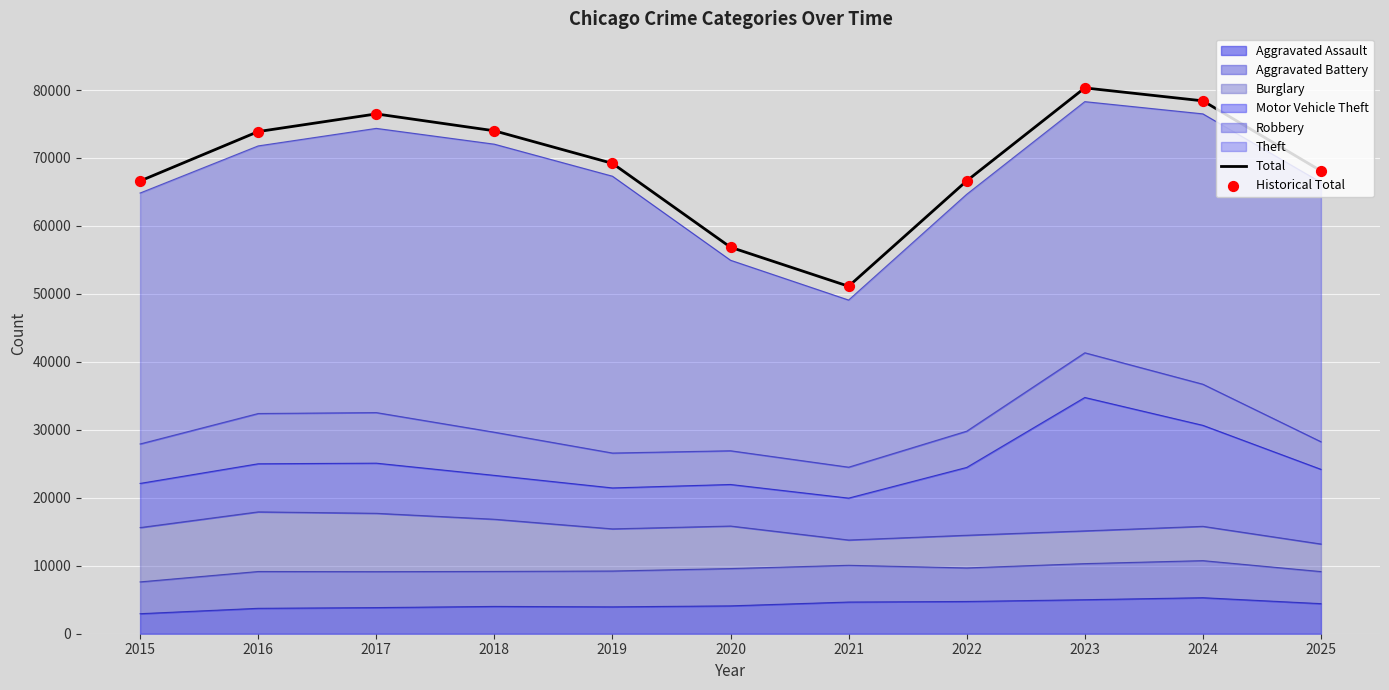

At which category is the sum across all series the highest?

2023